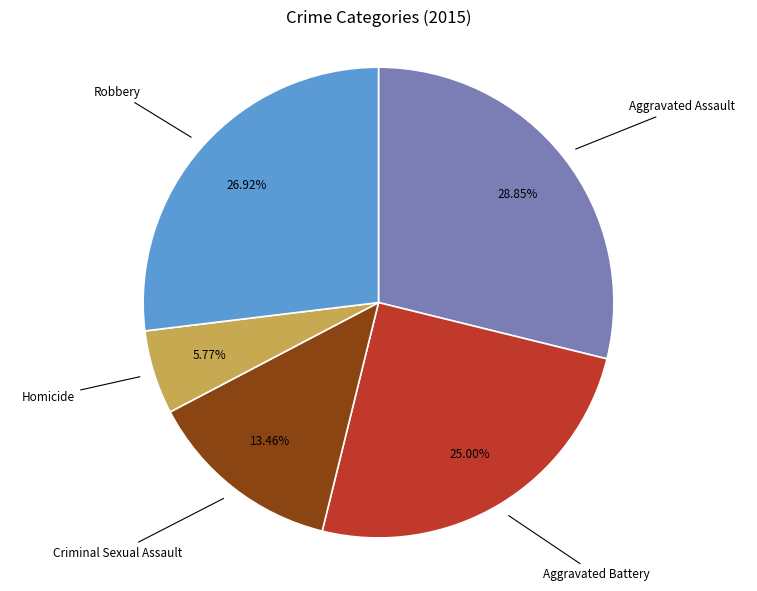

How many segments does this pie chart have?

5